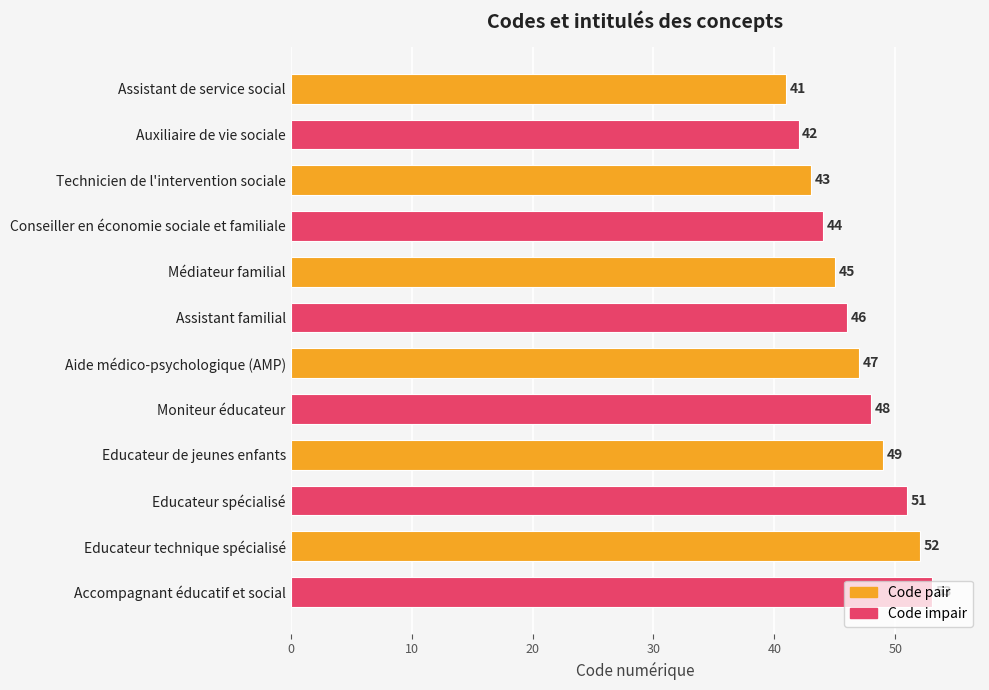

What position from the bottom is Aide médico-psychologique (AMP)?

6